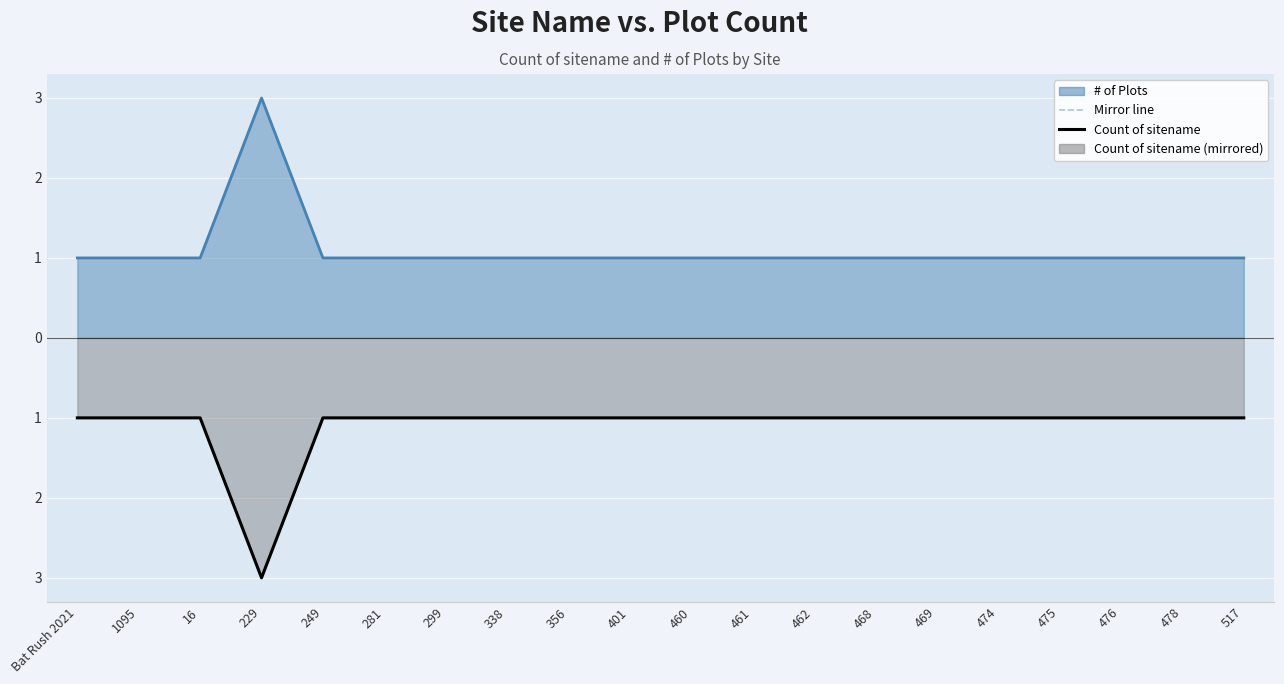

Count the number of categories in the chart.

20